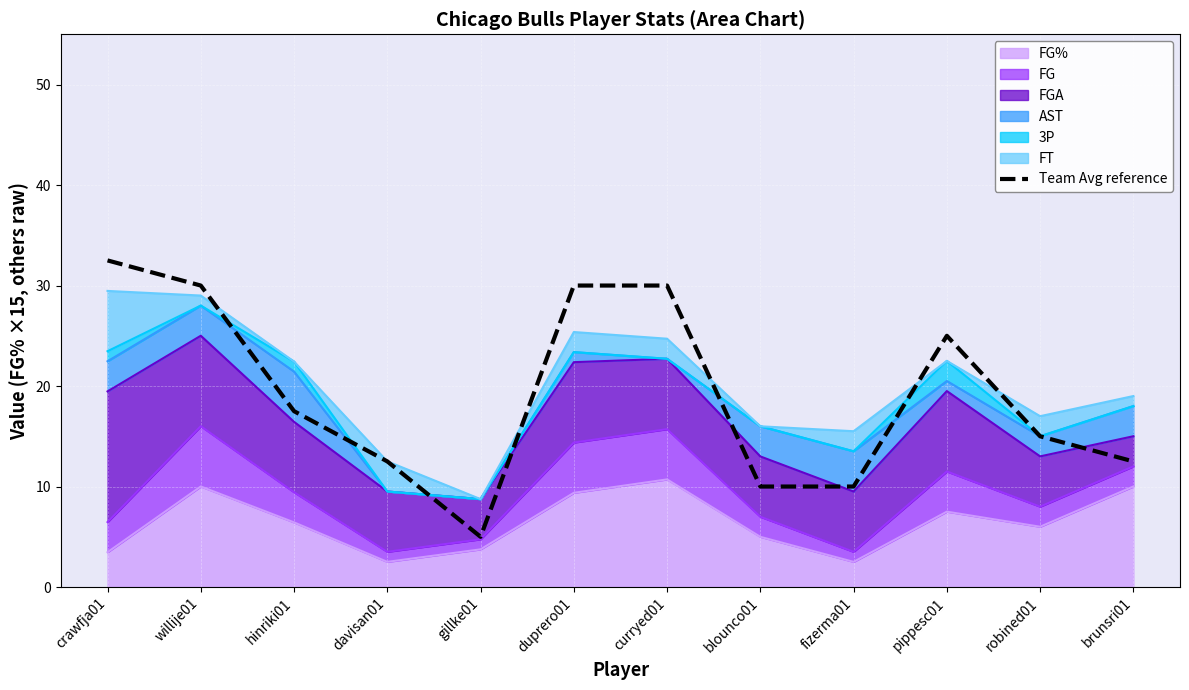

List the labels in order of value, smallest first.

gillke01, blounco01, fizerma01, davisan01, brunsri01, robined01, hinriki01, pippesc01, willije01, duprero01, curryed01, crawfja01